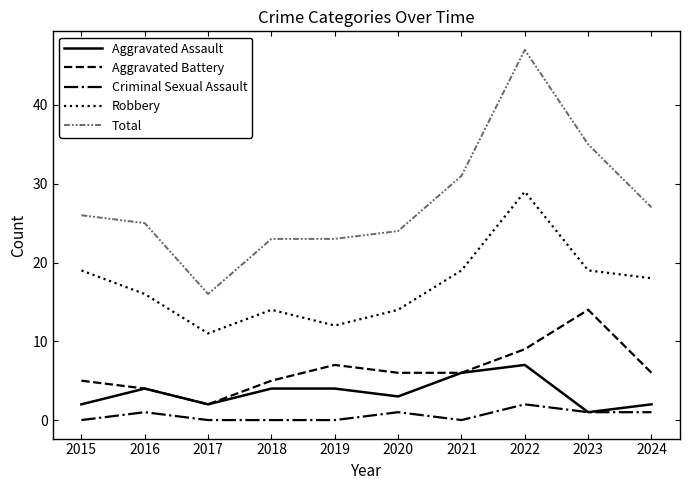

Reading left to right, list all the values displayed in this chart.

Aggravated Assault: 2	4	2	4	4	3	6	7	1	2
Aggravated Battery: 5	4	2	5	7	6	6	9	14	6
Criminal Sexual Assault: 0	1	0	0	0	1	0	2	1	1
Robbery: 19	16	11	14	12	14	19	29	19	18
Total: 26	25	16	23	23	24	31	47	35	27